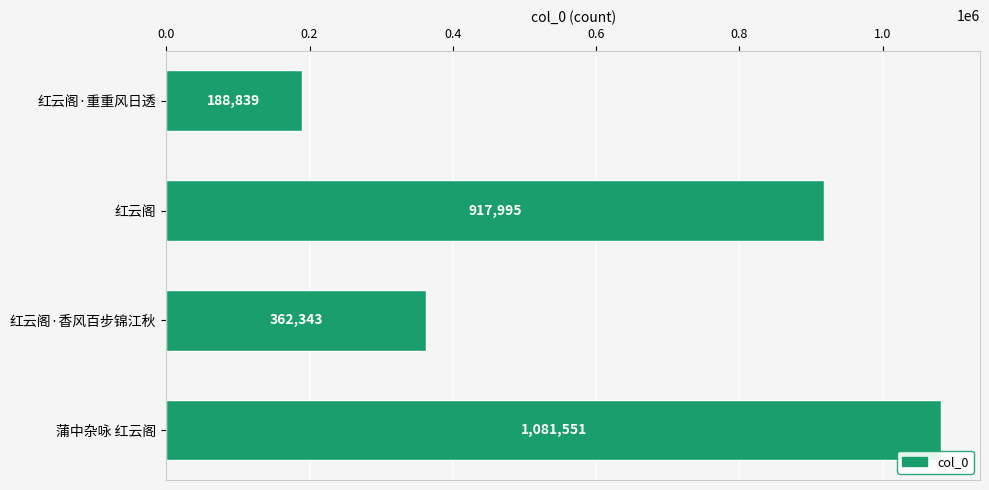

What is the maximum value shown in the chart?

1081551